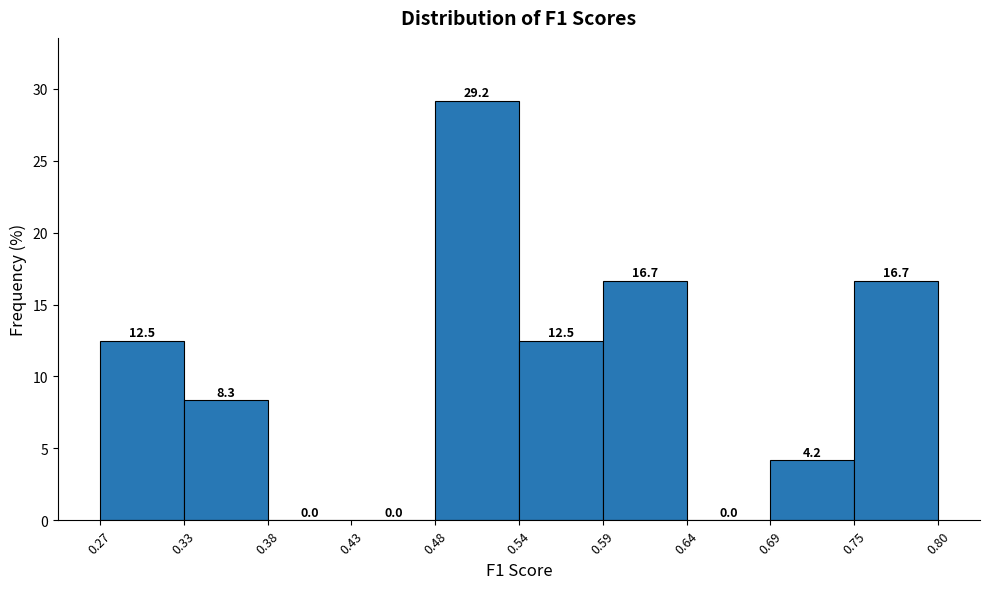

Reading left to right, transcribe this chart: for each bar, give the range it covers on the x-axis and its height.

0.27 to 0.33: 12.5
0.33 to 0.38: 8.3
0.38 to 0.43: 0.0
0.43 to 0.48: 0.0
0.48 to 0.54: 29.2
0.54 to 0.59: 12.5
0.59 to 0.64: 16.7
0.64 to 0.69: 0.0
0.69 to 0.75: 4.2
0.75 to 0.80: 16.7